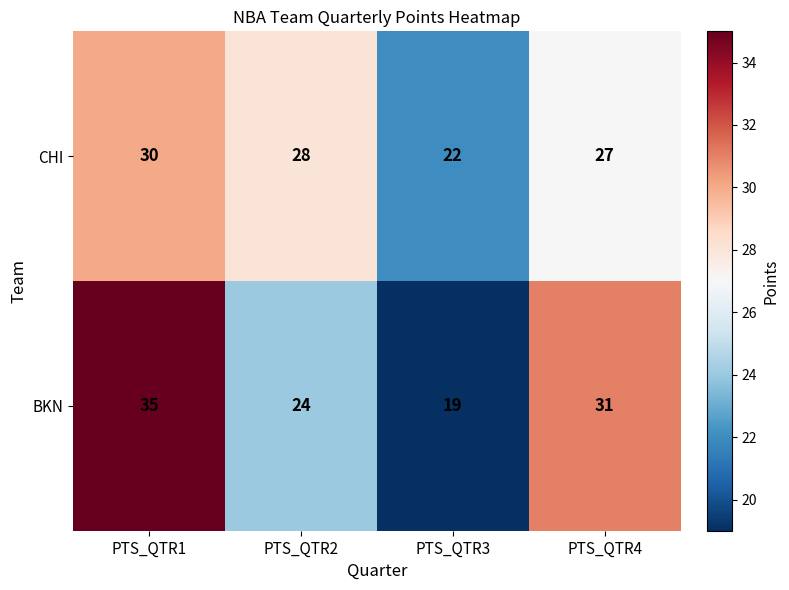

What is the lowest value of the BKN series?

19